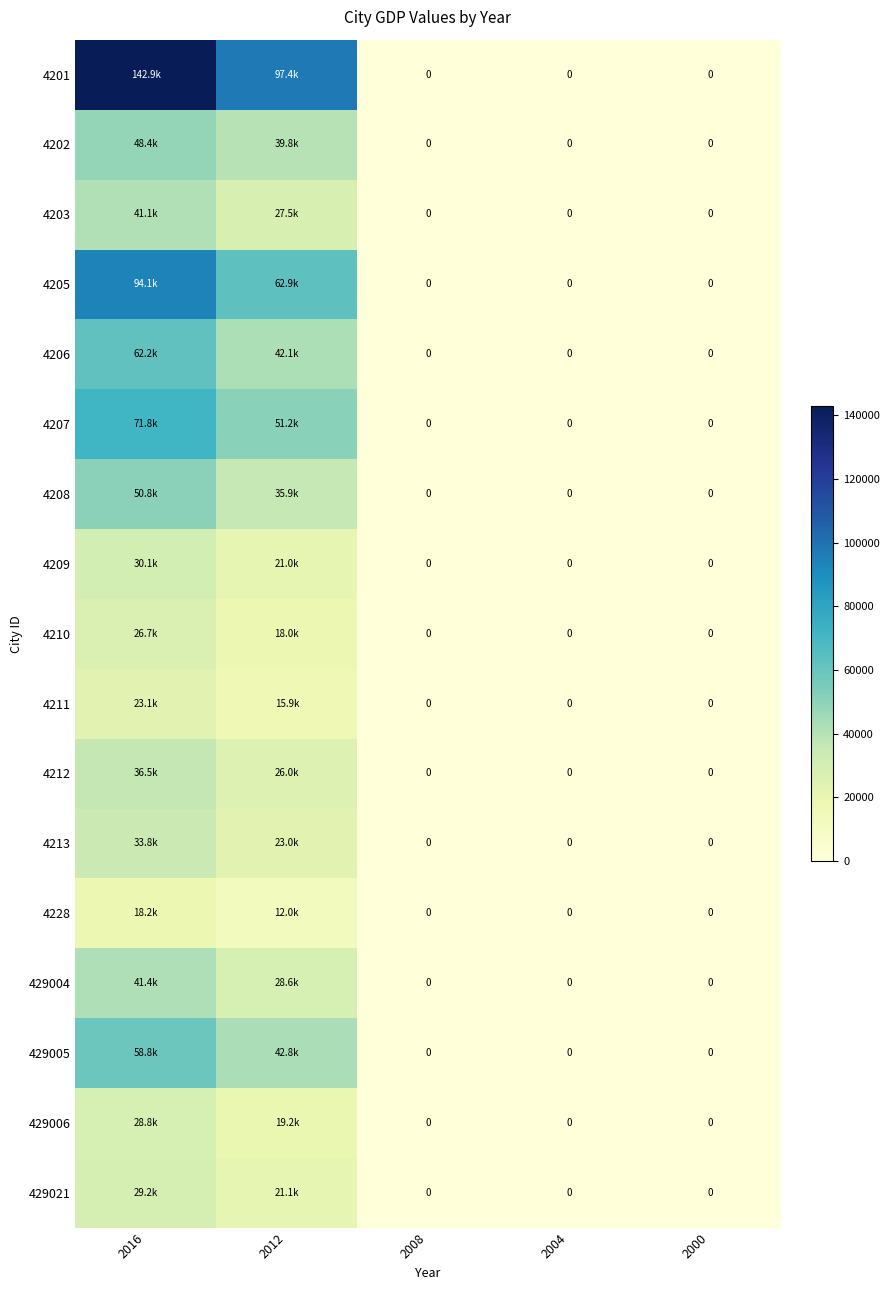

Which category has the lowest value in the 4205 series?

2008